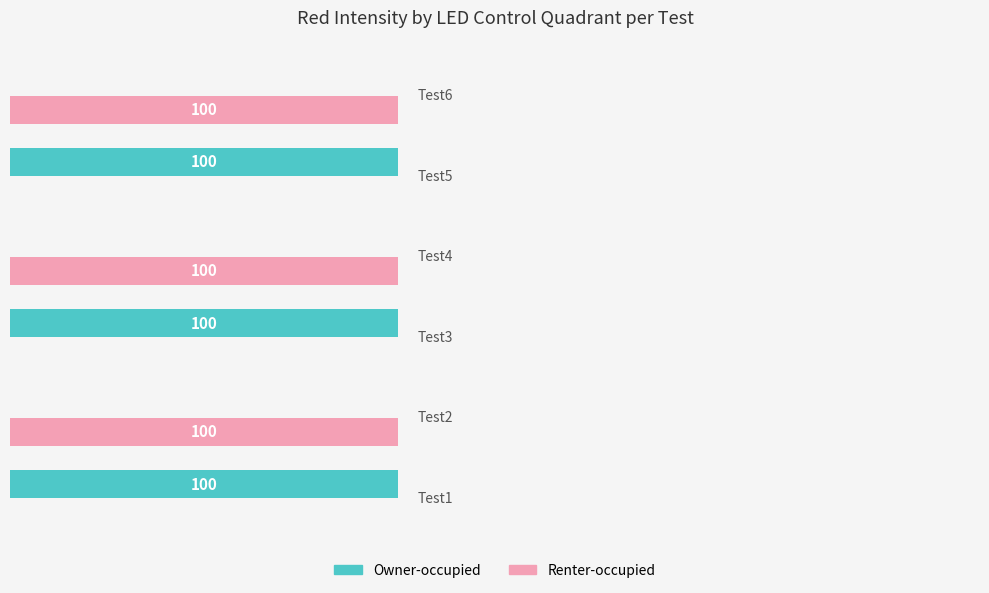

Does the chart contain any negative values?

No